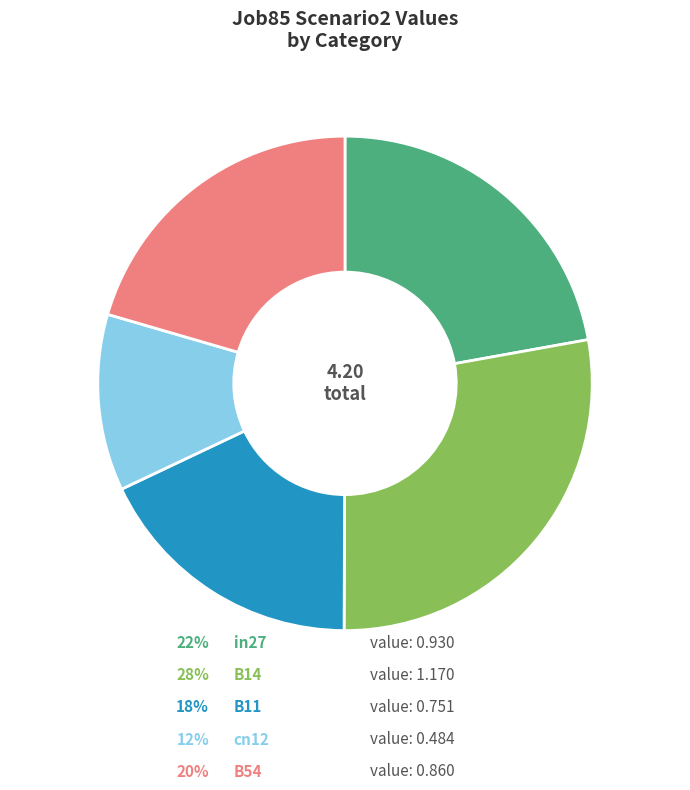

Does cn12 account for over 50% of the chart?

No